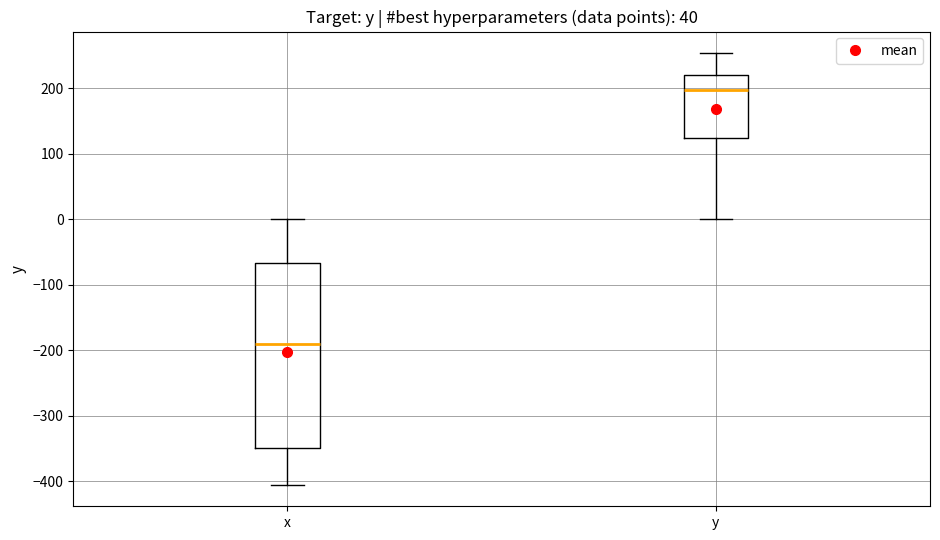

Reading left to right, transcribe this box plot: for each box, give where its median line is, the range the box spans, and where its two whiskers end, as read against the y-axis. The values are not printed on the chart, so give them approximately, as read against the axis.

x: median -190, box -350 to -70, whiskers -410 to 0
y: median 200, box 120 to 220, whiskers 0 to 250